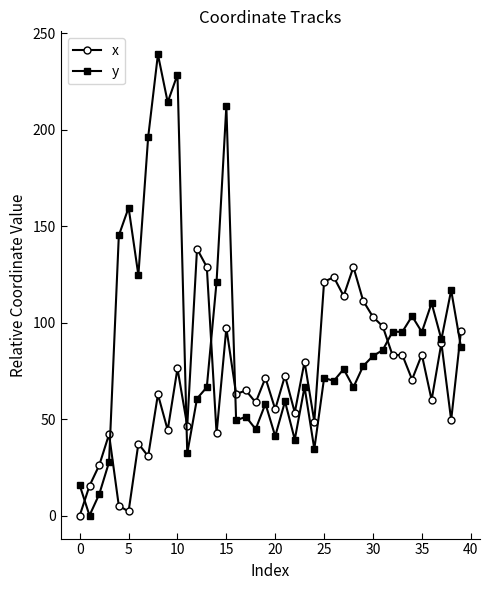

Which series ends up on top after the final intersection of y and x?

x